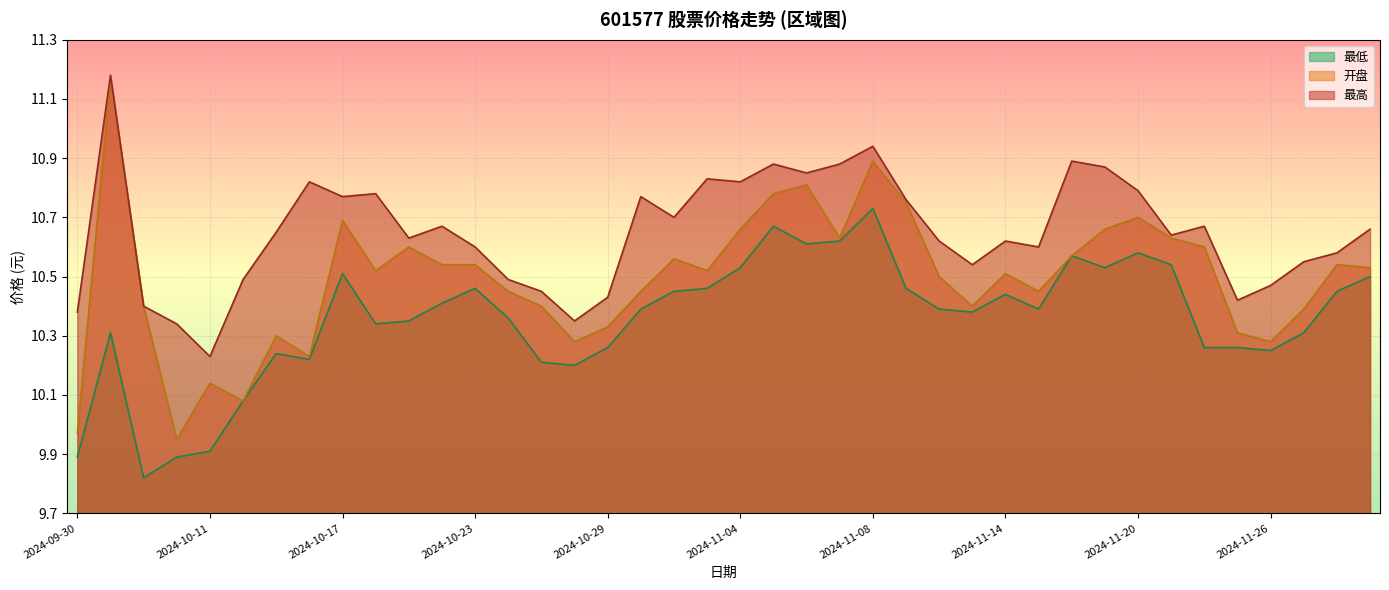

Where is the first local maximum for 最高?

2024-10-08